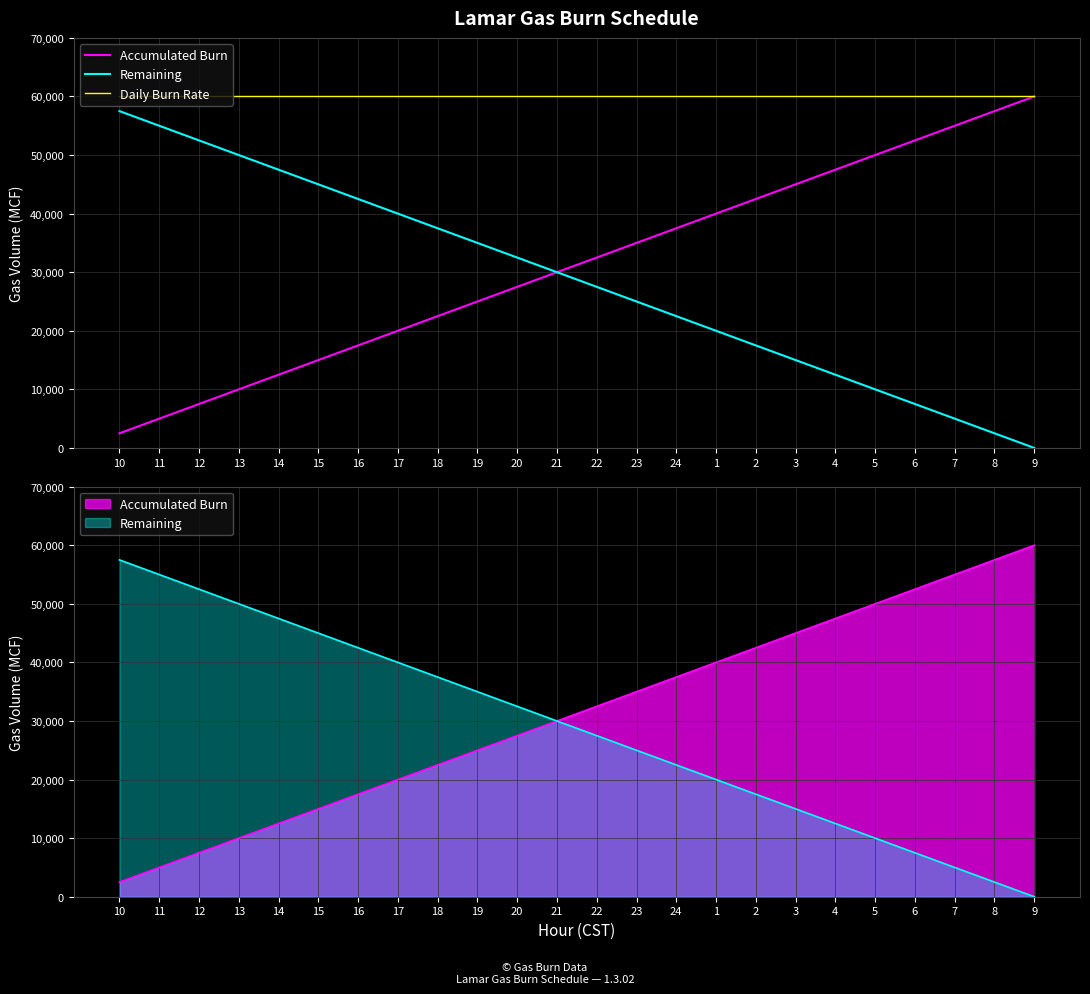

Which category has the highest value across all series?

9